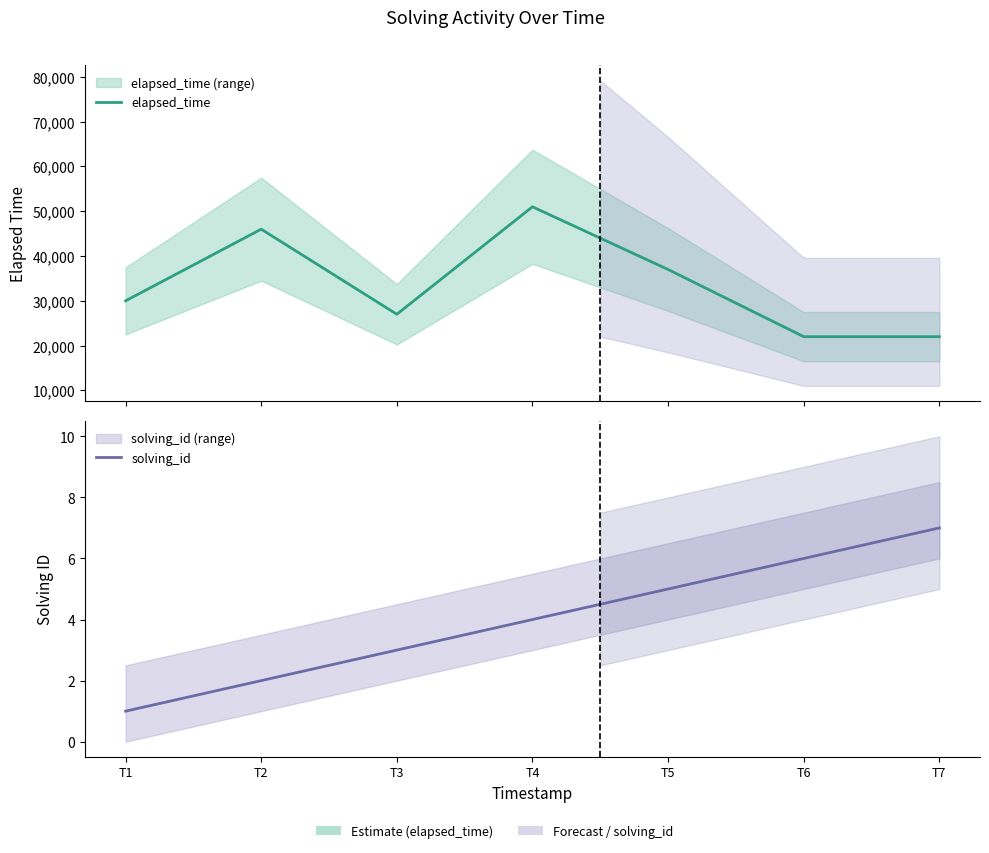

Which series changed the most between T1 and T2?

elapsed_time